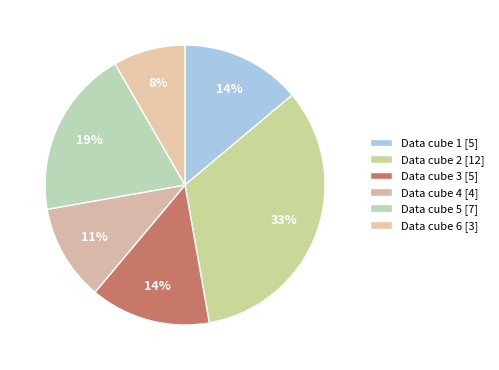

How many slices are in this pie chart?

6